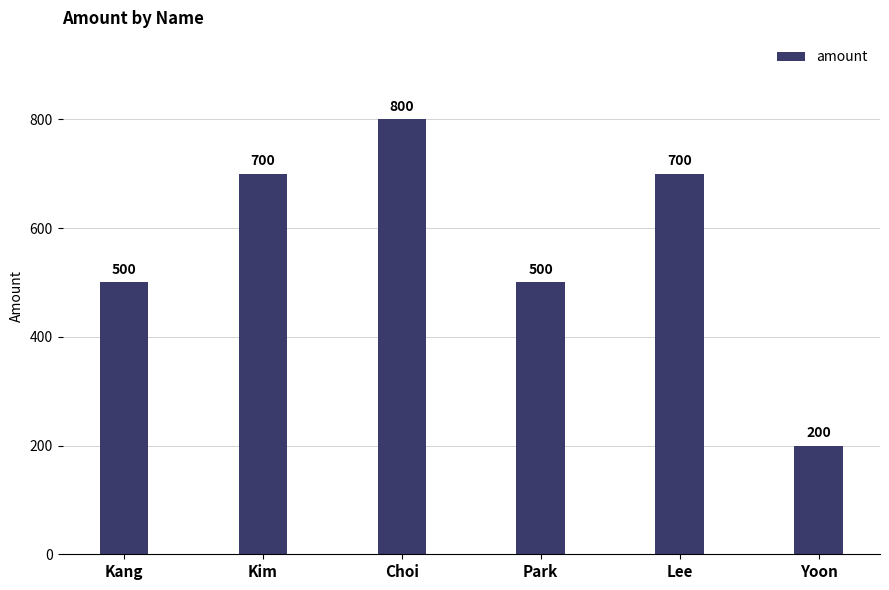

What is the approximate value at Yoon, to the nearest 10?

200